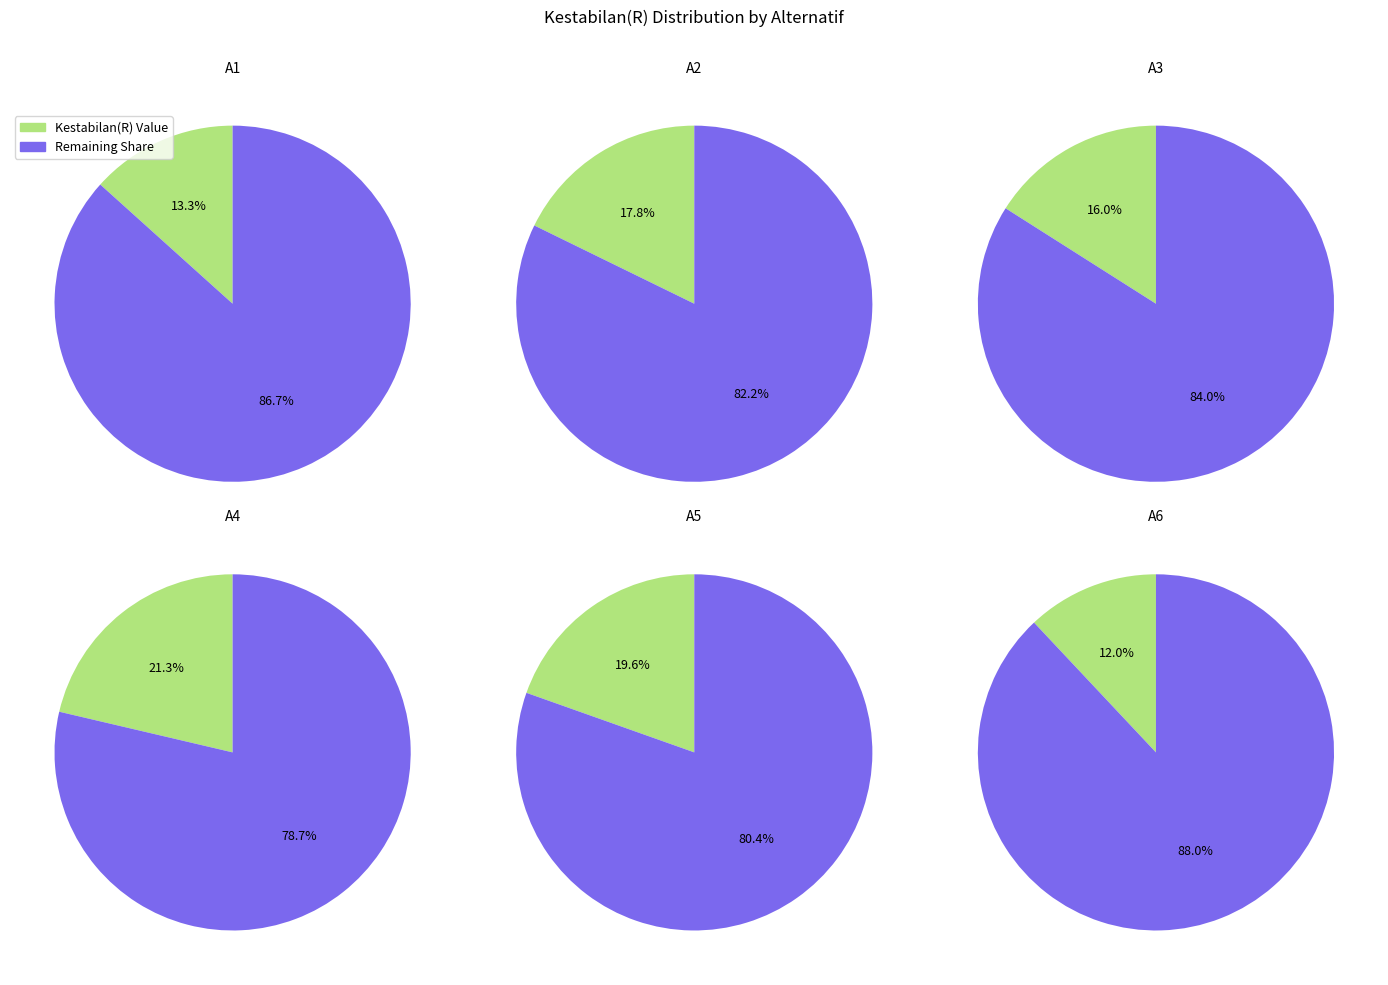

Which category has the smallest portion of the pie?

A6